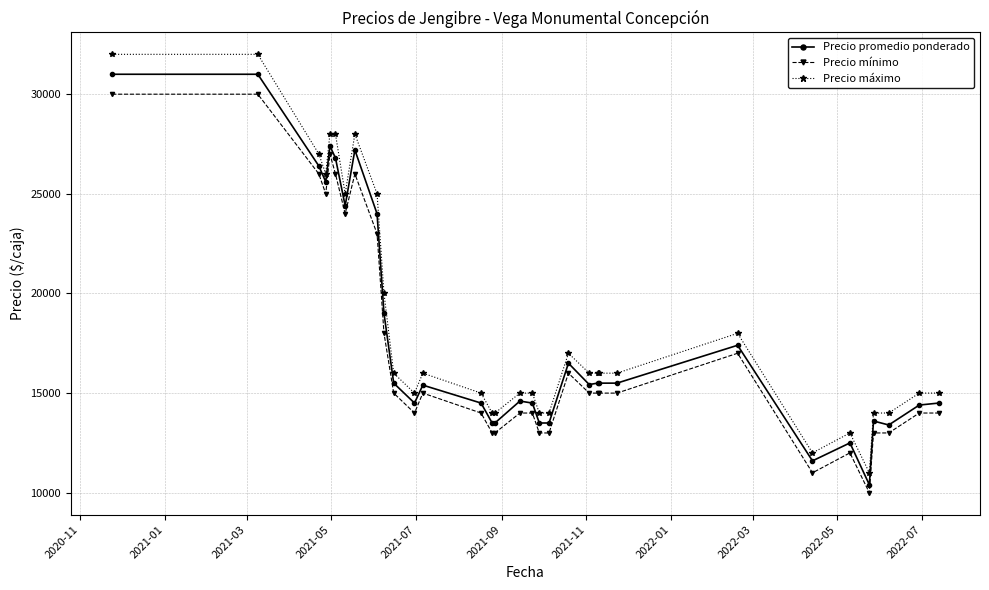

True or false: Precio máximo has more than 2 interior local peaks.

True